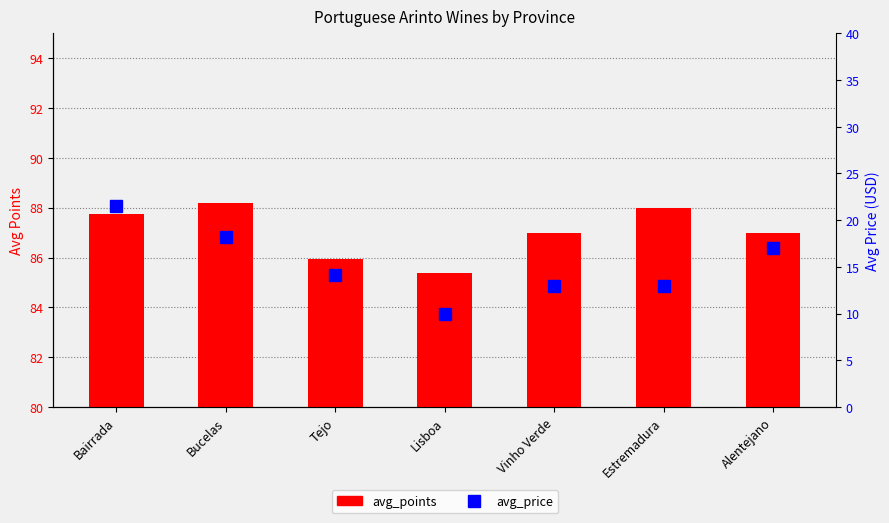

At which label is avg_price closest to 15?

Tejo